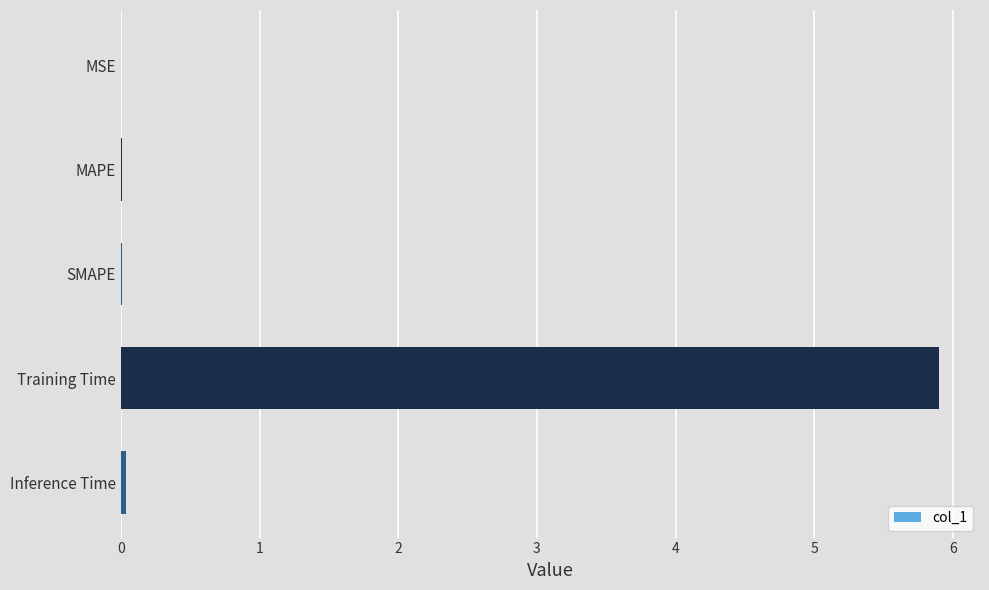

What is the sum of all values?

6.0